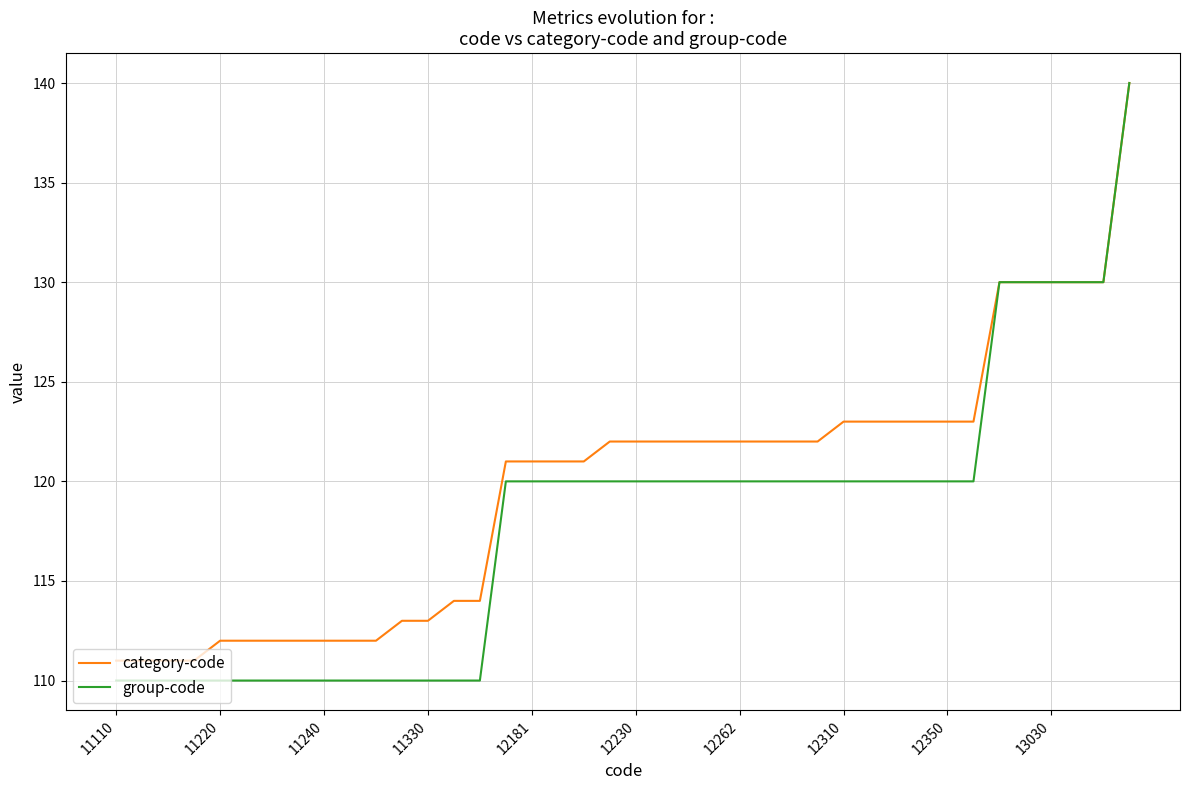

Which series has the largest total across all categories?

category-code